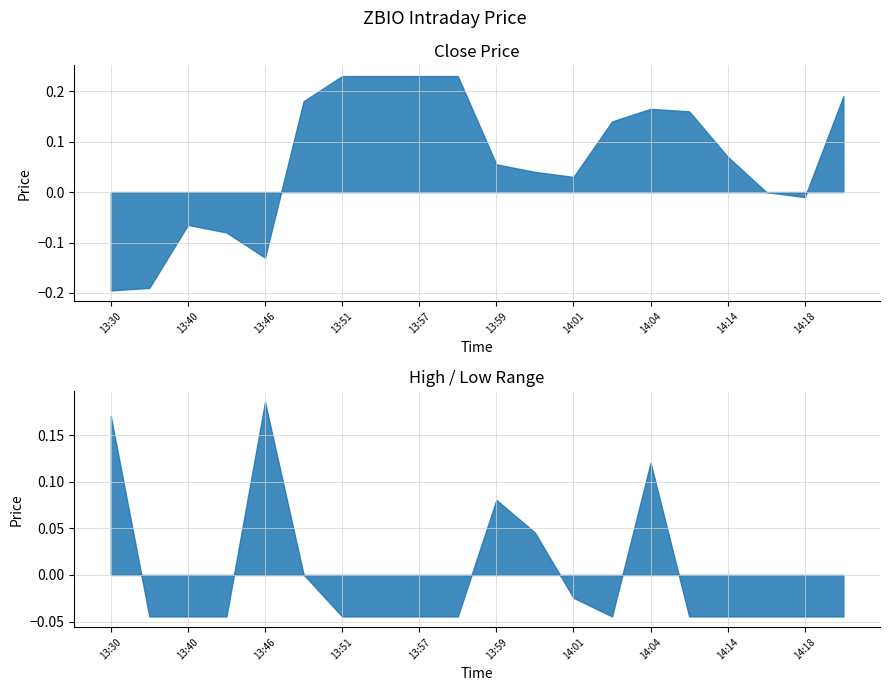

True or false: High has a value of 18.9 at 13:55.

False